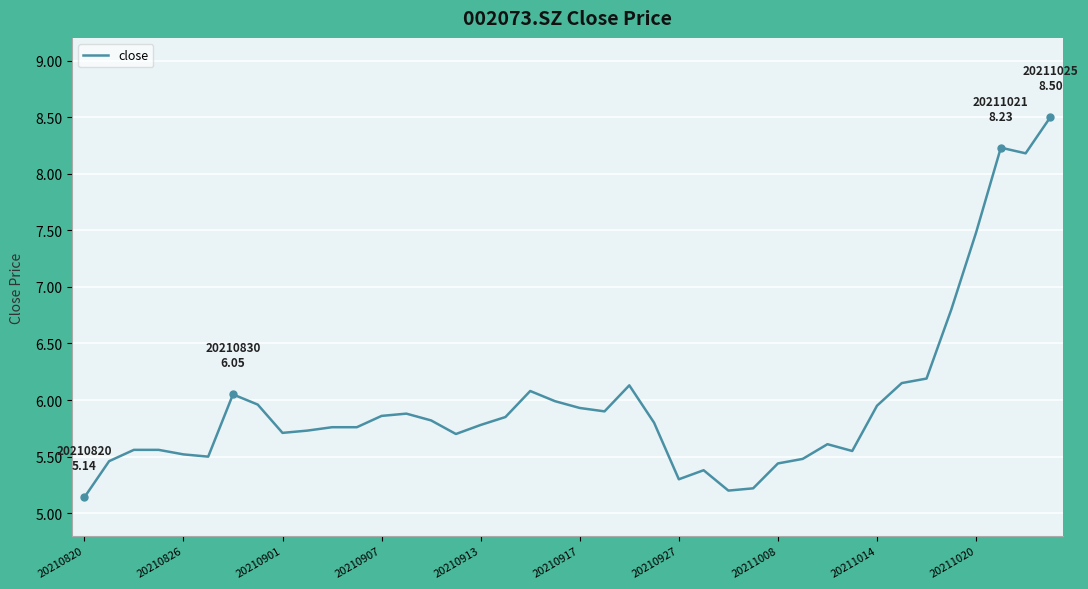

What is the greatest value displayed?

8.5